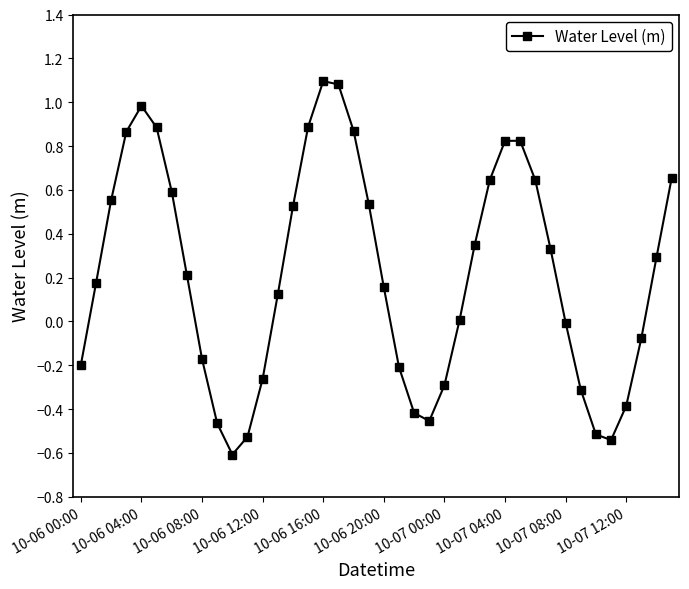

How many interior local peaks (higher than both neighbors) does the data have?

3